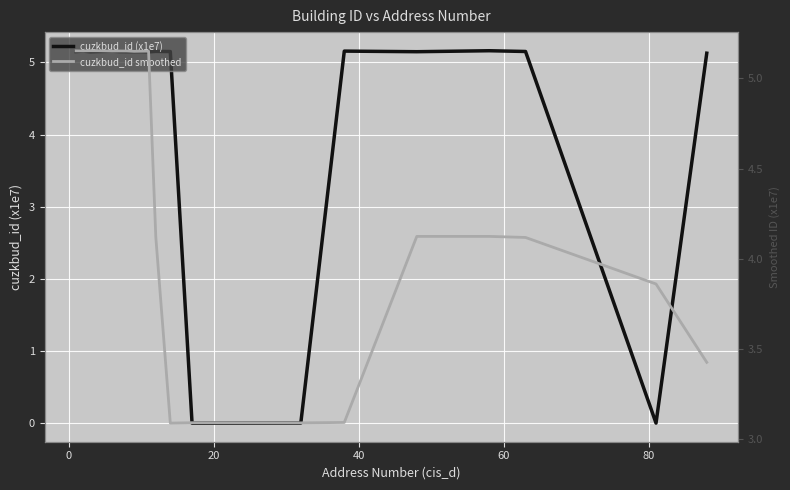

Where is the first local minimum for cuzkbud_id (x1e7)?

20